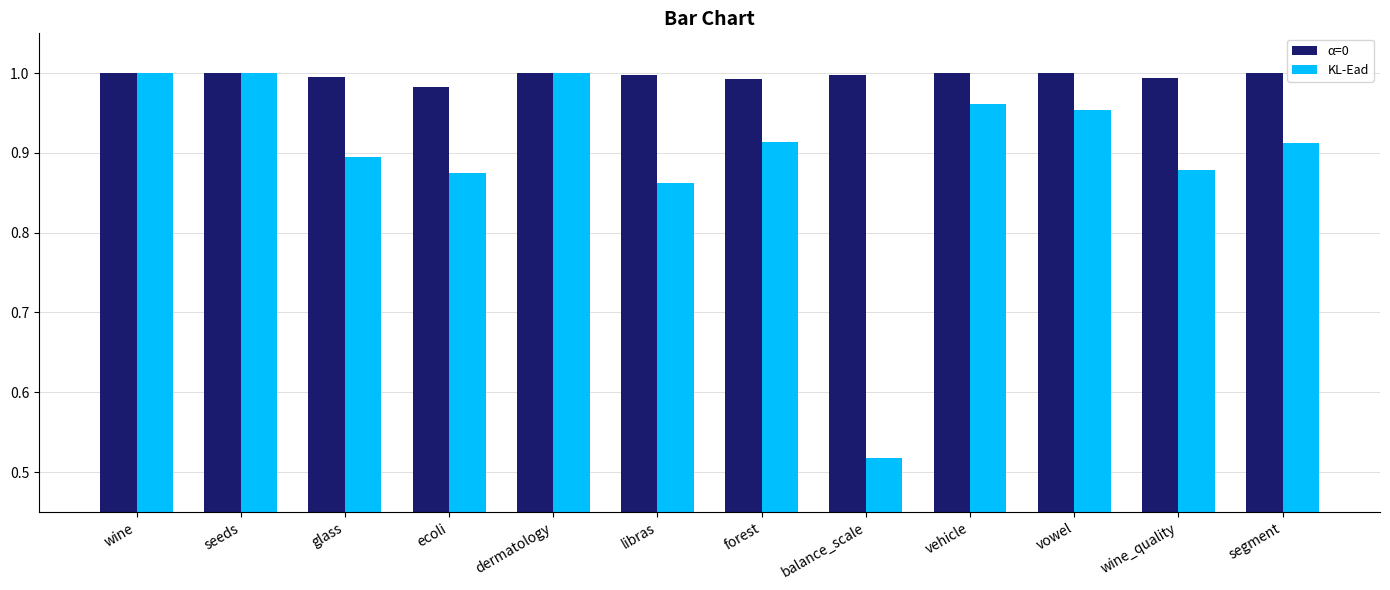

Which series has the largest total across all categories?

α=0